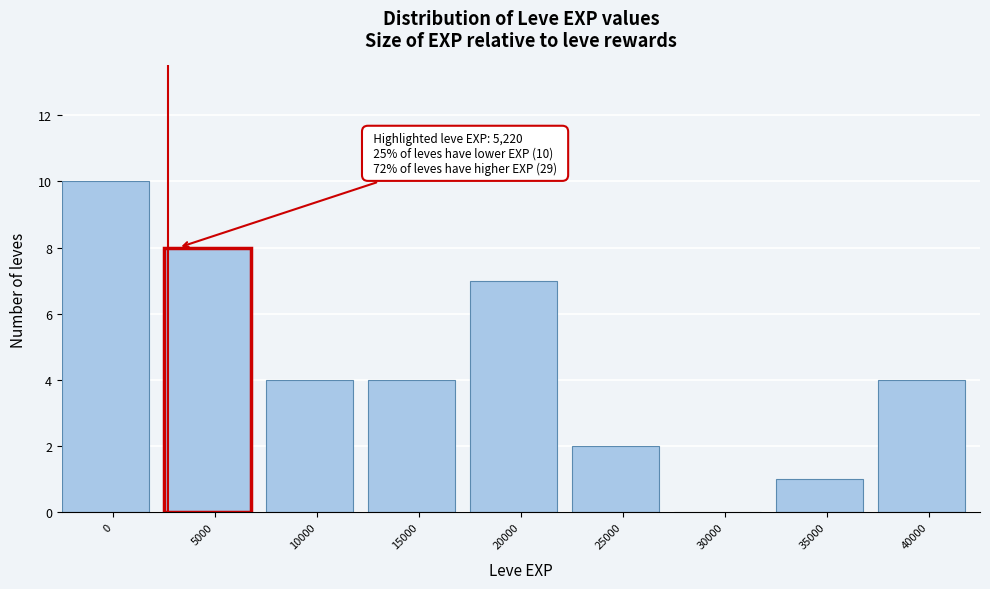

Reading left to right, list all the values displayed in this chart.

0=10	5000=8	10000=4	15000=4	20000=7	25000=2	30000=0	35000=1	40000=4